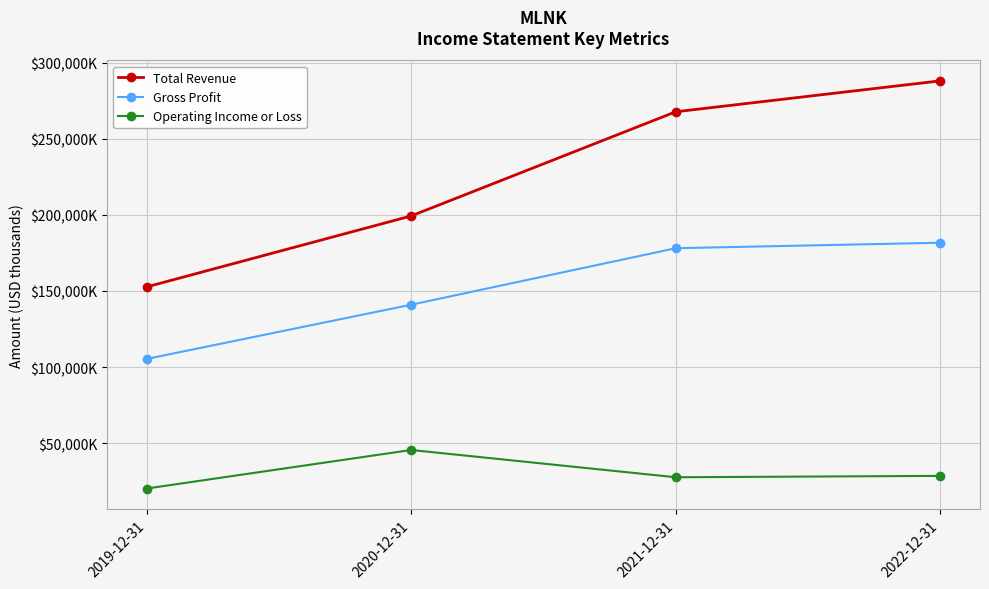

True or false: Operating Income or Loss has more than 0 points higher than both neighbors.

True